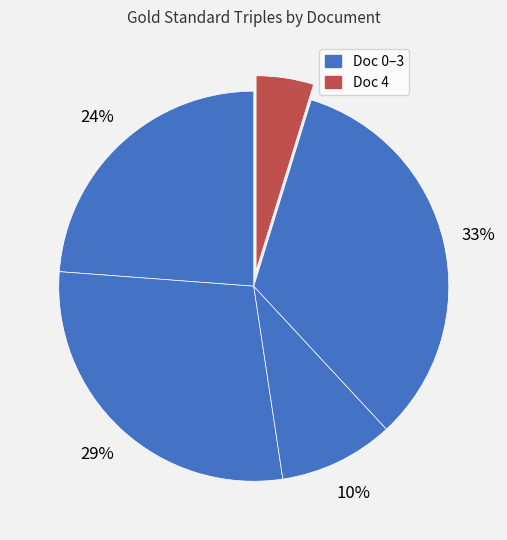

How many segments does this pie chart have?

5